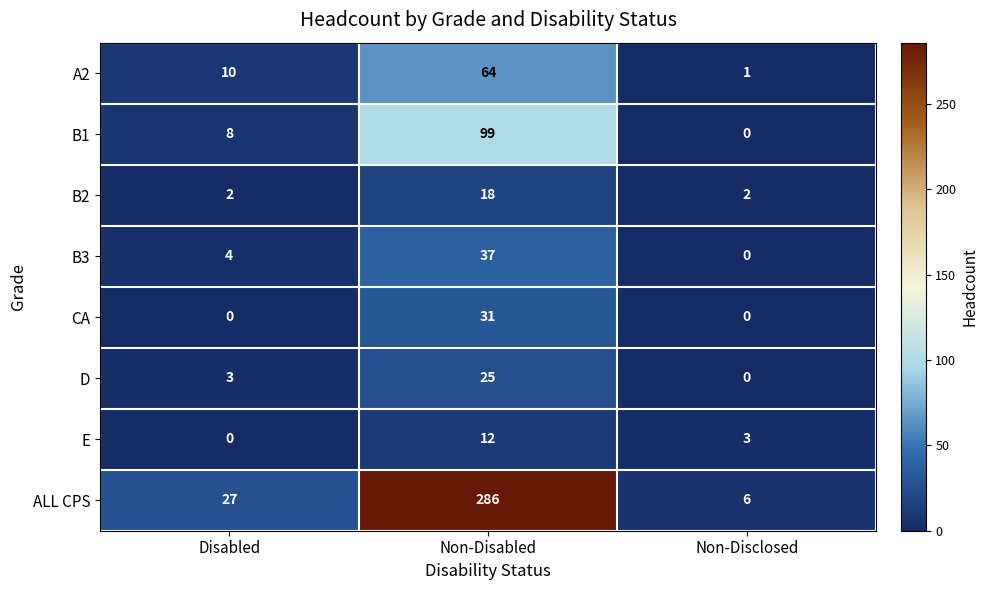

Which series has the widest spread of values?

ALL CPS